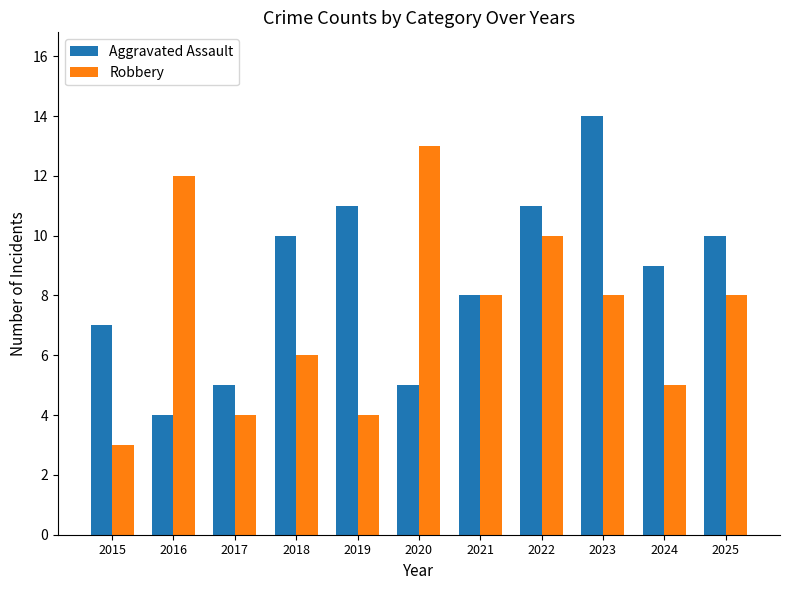

Is it true that Aggravated Assault equals 7 at 2020?

False